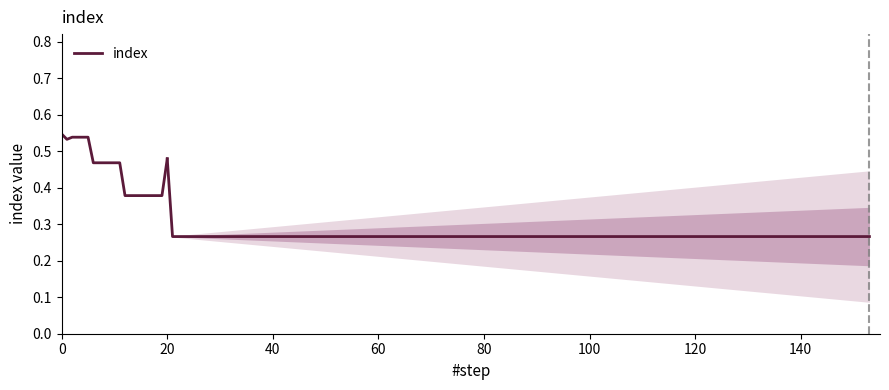

The value at 120 is 0.6. True or false?

False